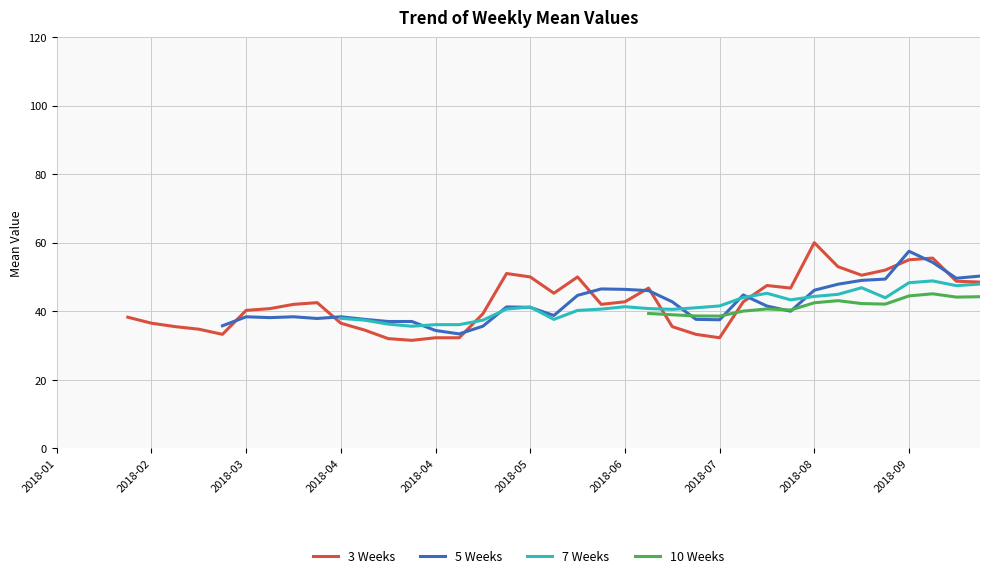

List the series in order of their peak value, highest first.

3 Weeks, 5 Weeks, 7 Weeks, 10 Weeks